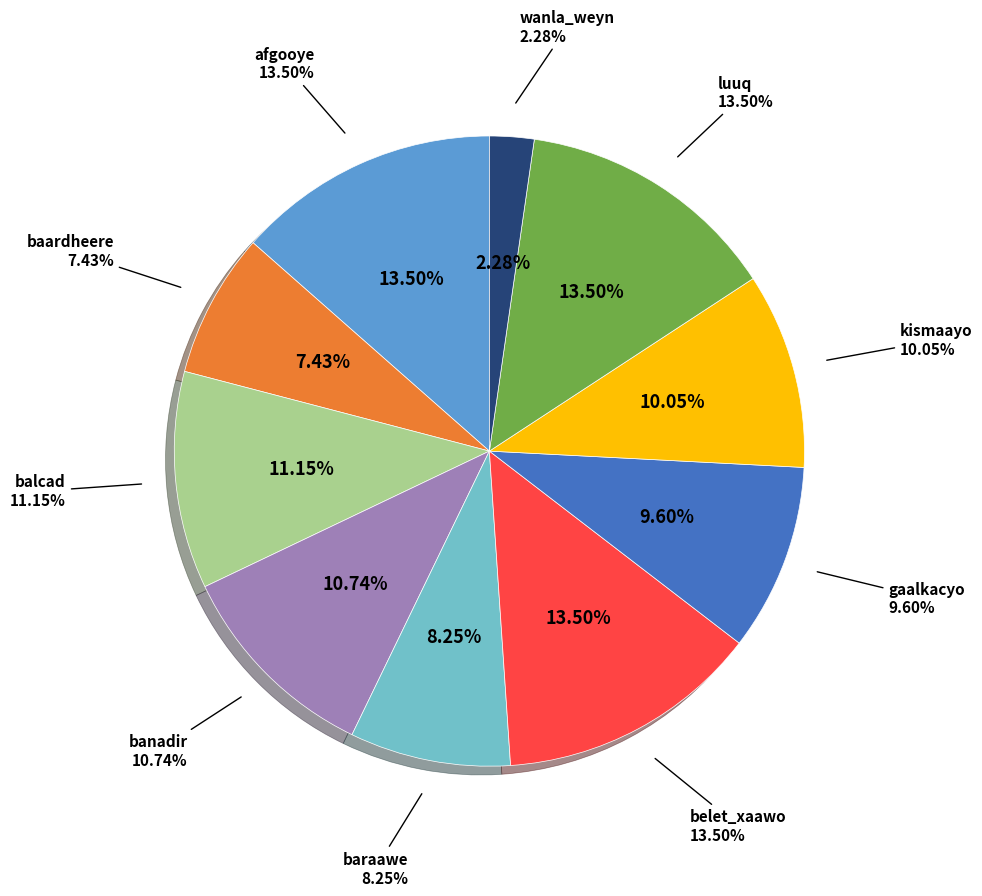

Does any single category account for the majority?

No